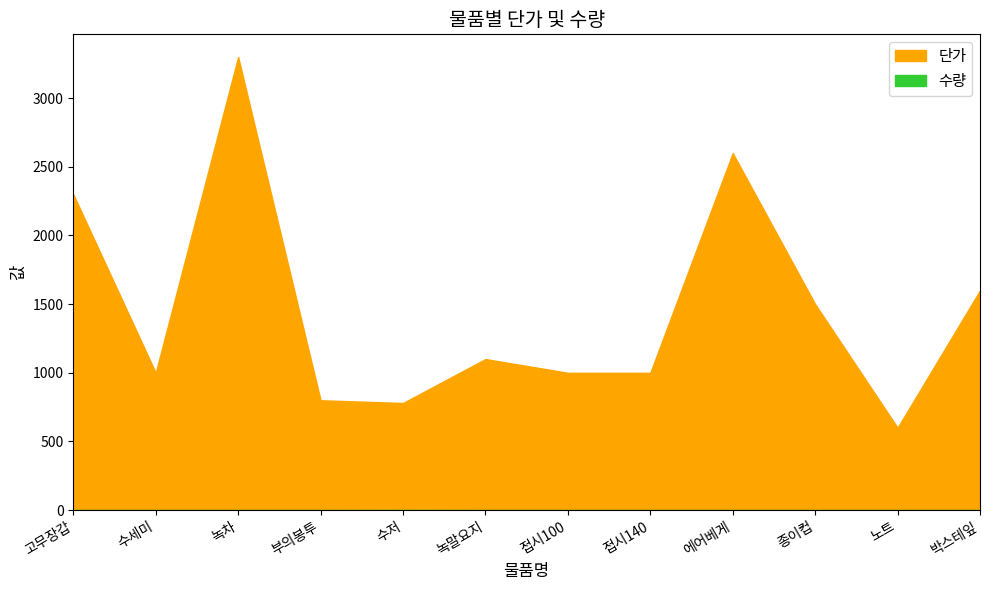

What is the sum of all 수량 values?

1